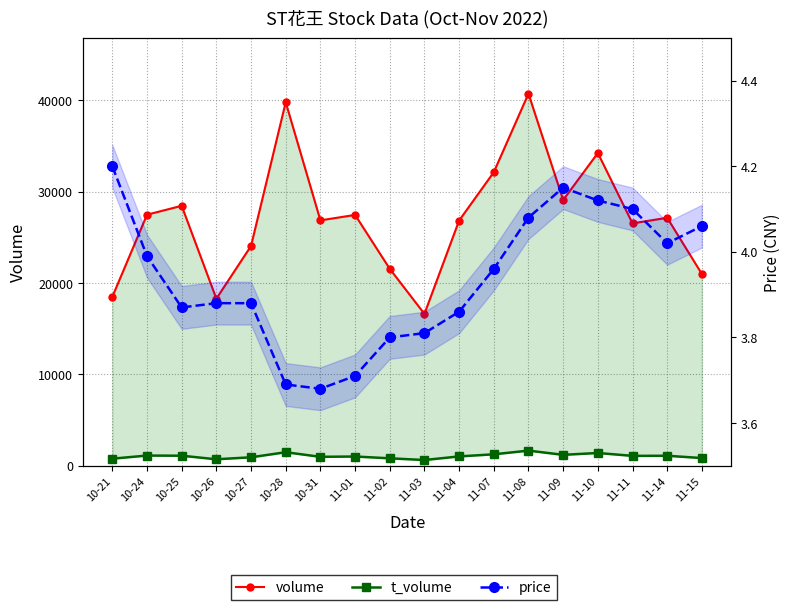

What is the total value across all series at 11-08?

42397.1